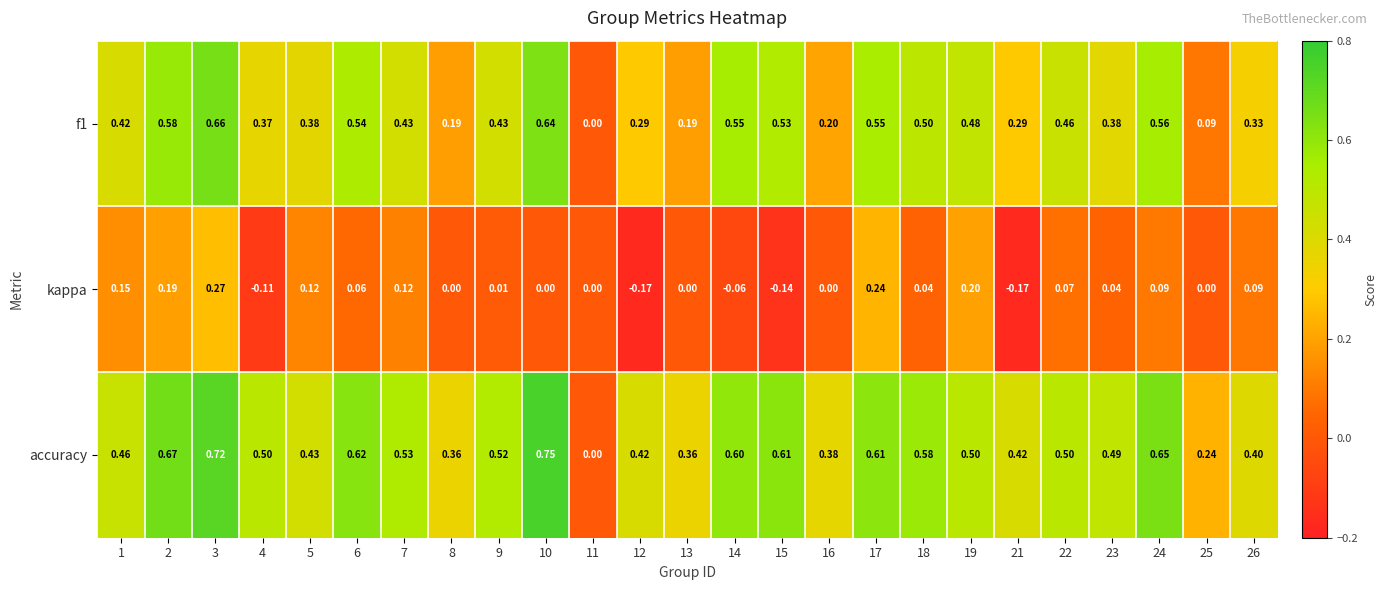

How many series are shown in this chart?

3